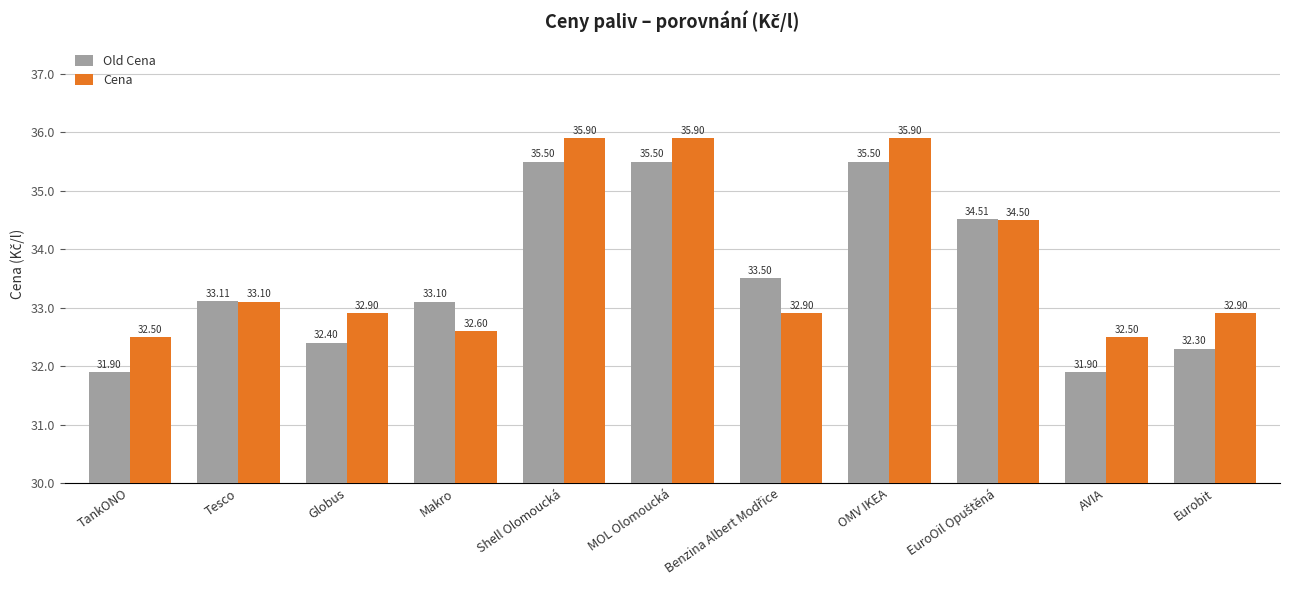

Which series has the largest total across all categories?

Cena